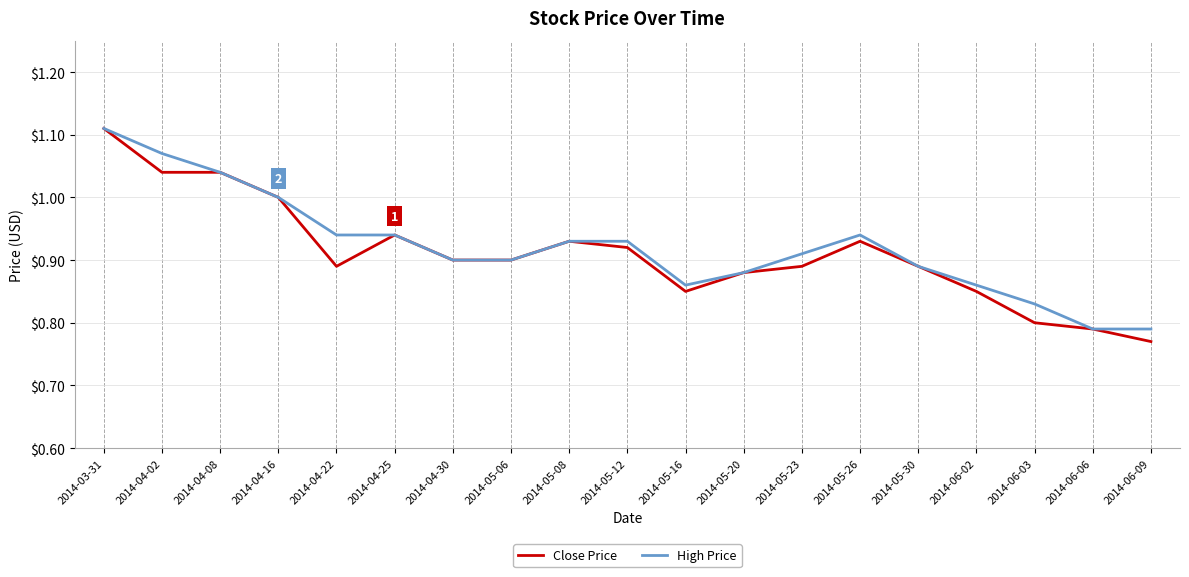

True or false: Close Price has a value of 1.2 at 2014-05-26.

False